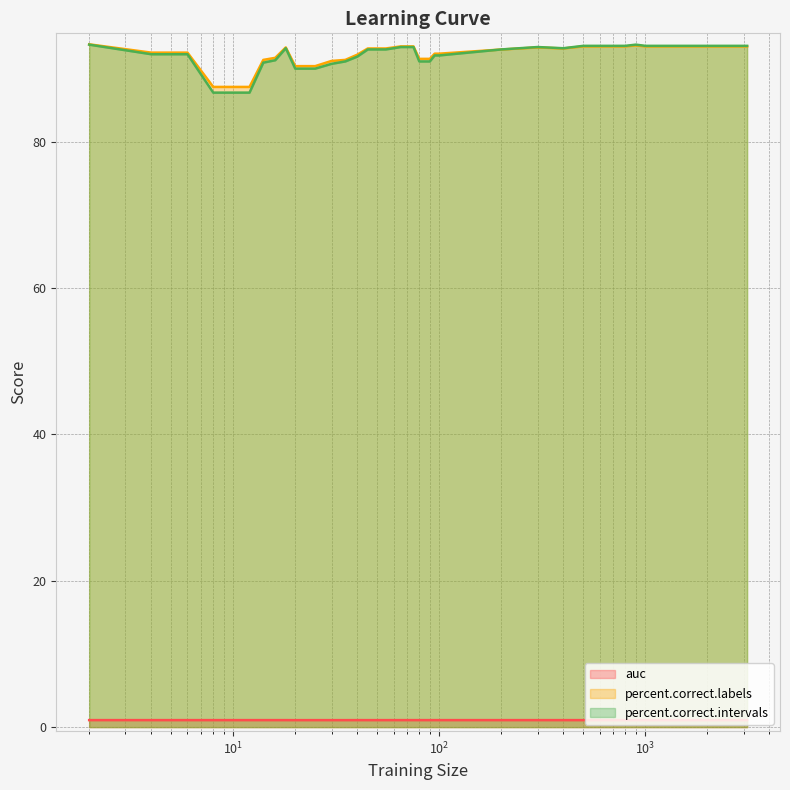

Reading right to left, transcribe all the data shown in this chart.

auc: 1.0	1.0	1.0	1.0	1.0	1.0	1.0	1.0	1.0	1.0	1.0	1.0	1.0	1.0	1.0	1.0	1.0	1.0	1.0	1.0	1.0	1.0	1.0	1.0	1.0	1.0	1.0	1.0	1.0	1.0	1.0	1.0	1.0	1.0	1.0	1.0
percent.correct.labels: 93.0	93.0	93.2	93.0	93.0	93.0	93.0	92.8	92.9	92.6	92.0	92.0	91.3	91.3	91.3	93.0	93.0	93.0	92.9	92.8	92.8	92.8	91.9	91.2	91.1	90.3	90.3	92.9	91.5	91.2	87.5	87.5	87.5	92.2	92.2	93.3
percent.correct.intervals: 93.1	93.1	93.3	93.1	93.1	93.1	93.1	92.8	93.0	92.6	91.8	91.8	91.0	91.0	91.0	93.0	93.0	93.0	92.8	92.6	92.6	92.6	91.6	91.0	90.7	90.0	90.0	92.8	91.1	90.8	86.7	86.7	86.7	92.0	92.0	93.3